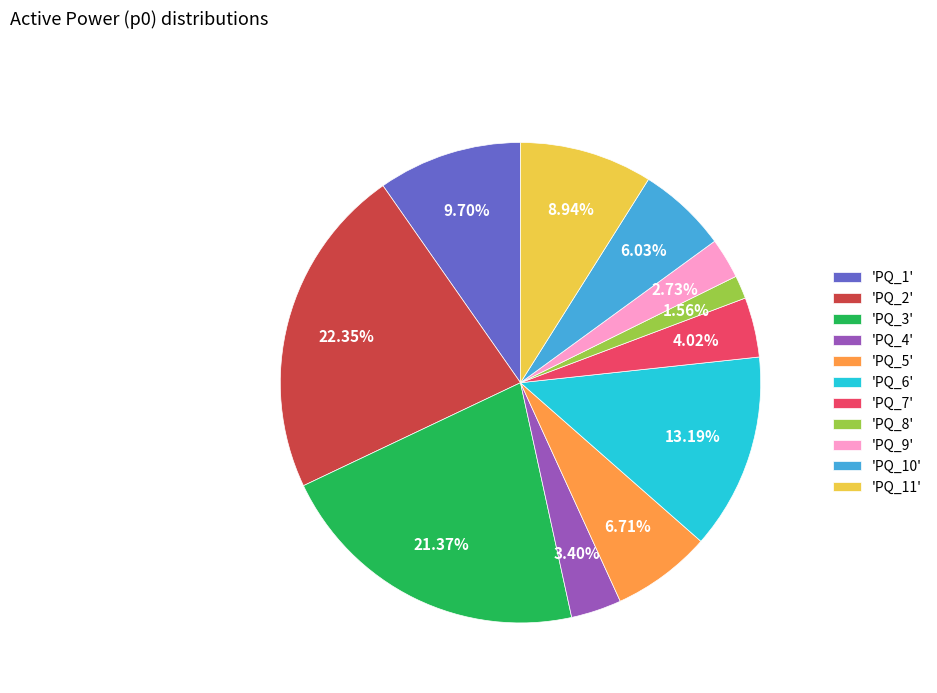

Does 'PQ_8' account for over 50% of the chart?

No